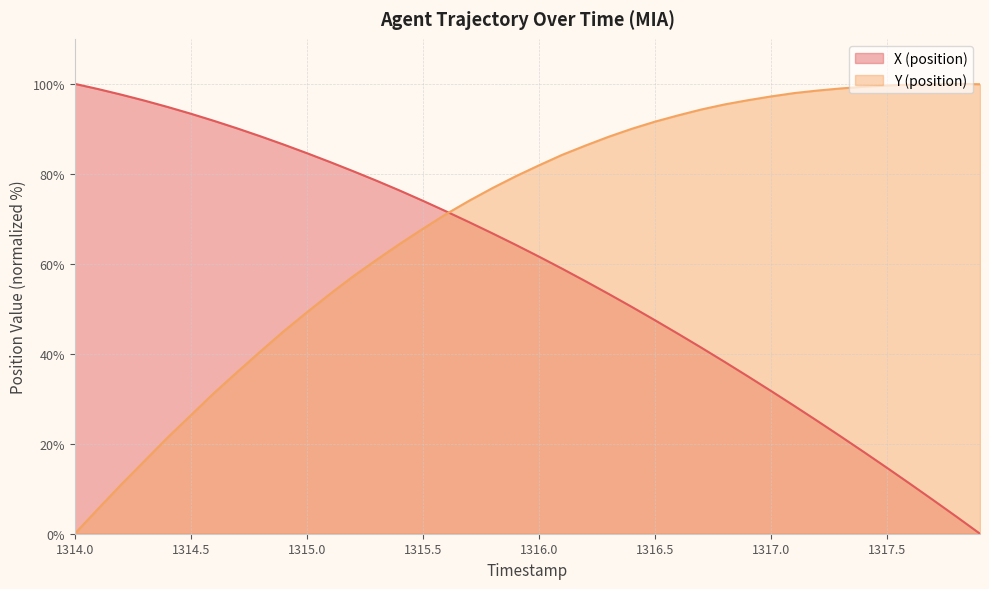

At how many categories does at least one series exceed 35?

40